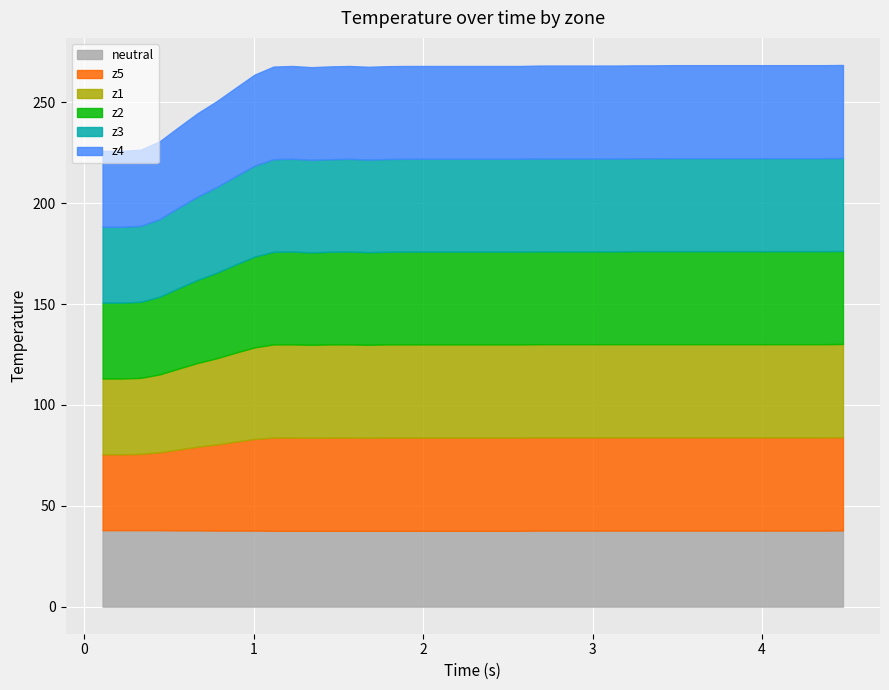

What is the minimum value for neutral?

37.6